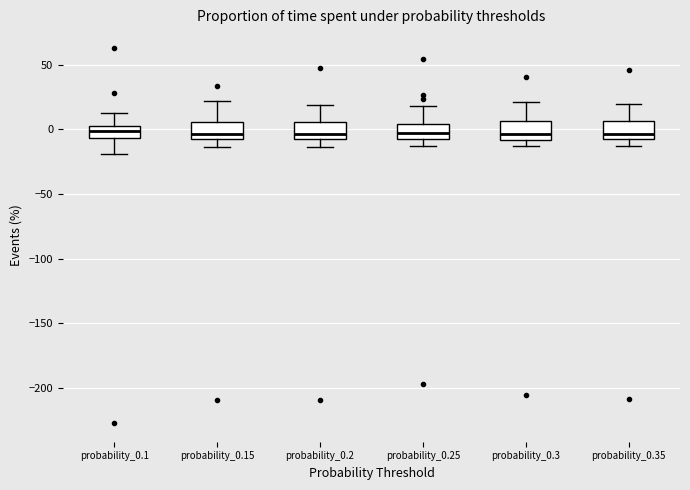

Where does the lower whisker of the box for probability_0.15 end on the y-axis? The values are not printed on the chart, so give them approximately, as read against the axis.

-15